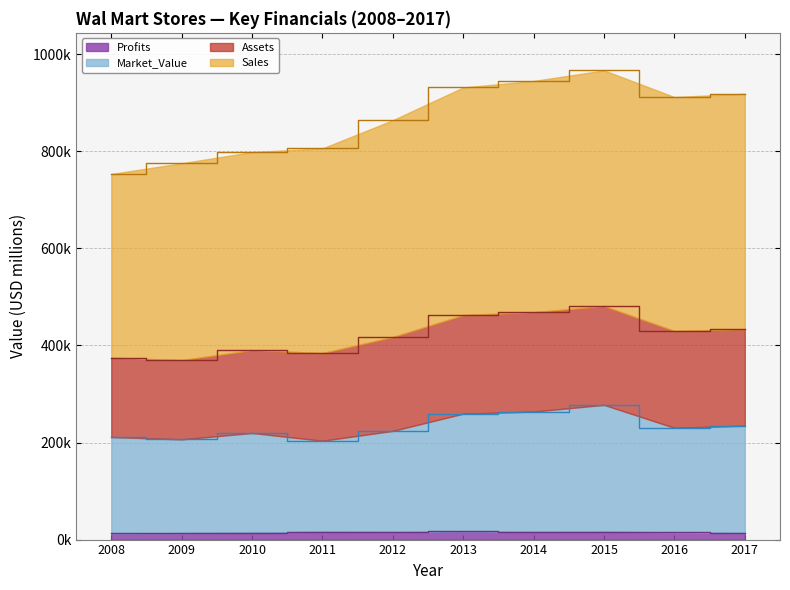

Is it true that Market_Value equals 206550 at 2009?

True